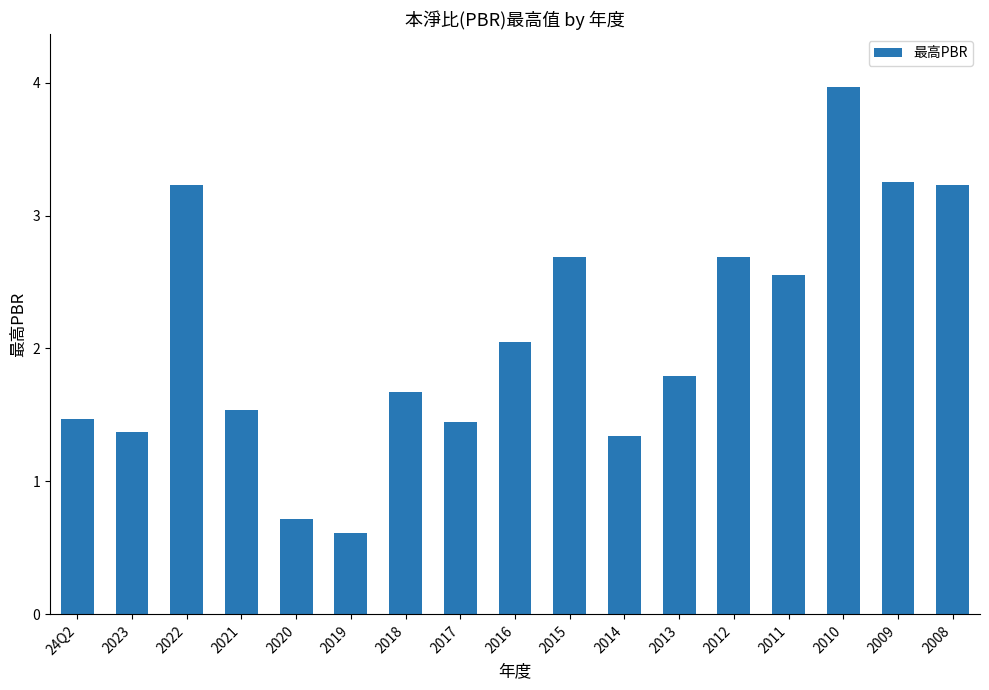

Where is the data nearest to the value 2?

2016